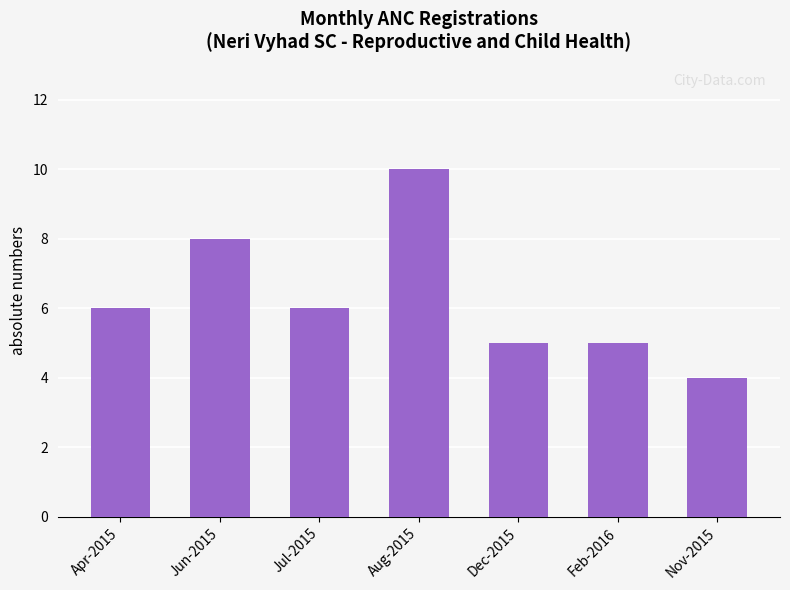

What value does the data have at Nov-2015?

4